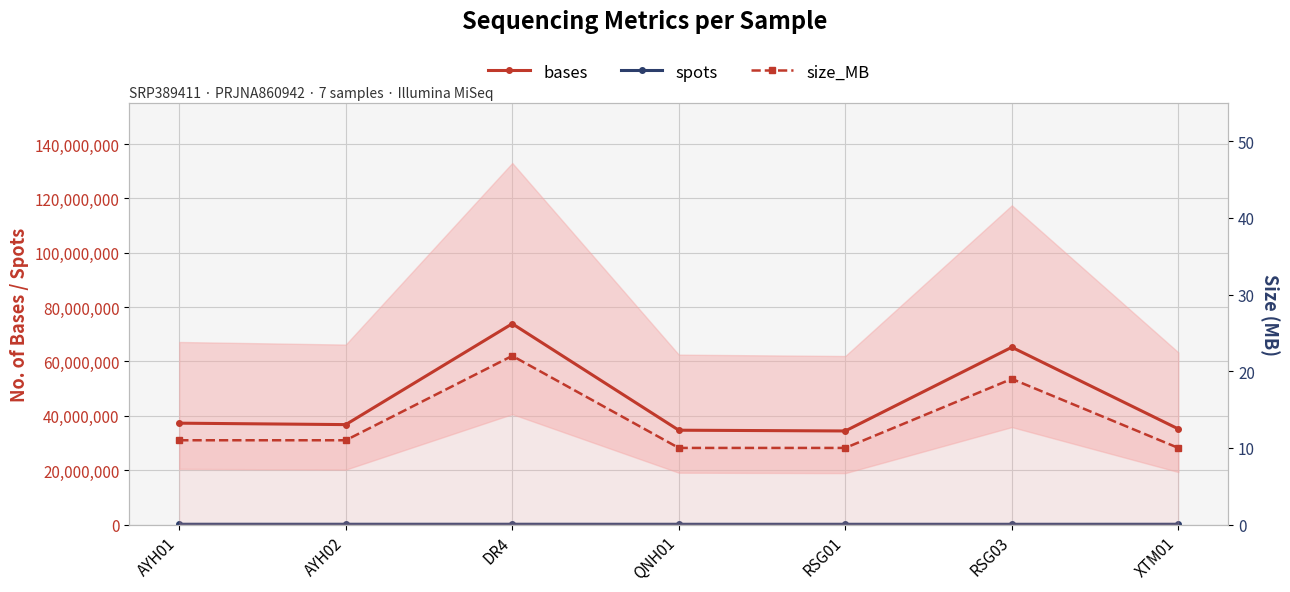

What is the average value of the bases series?

45374597